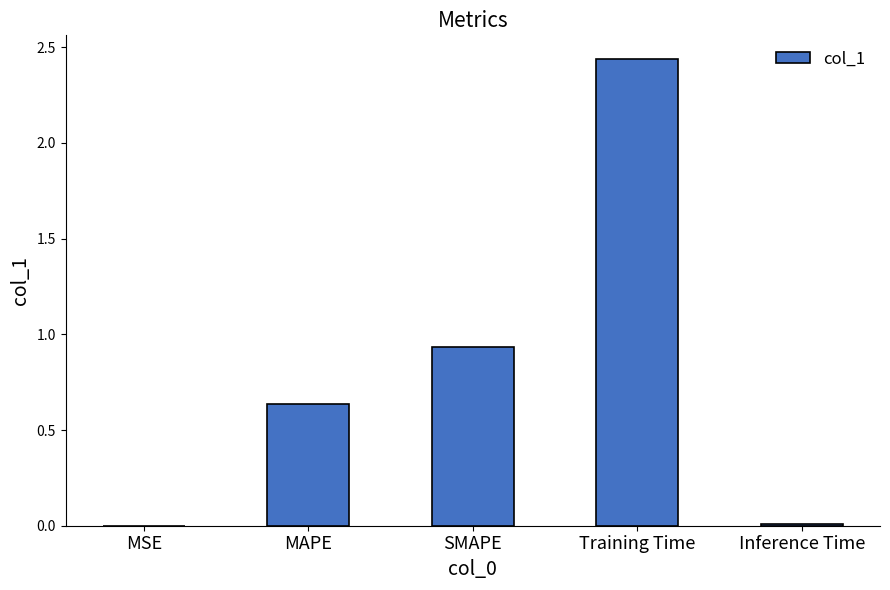

True or false: the data shows 0.4 at SMAPE.

False